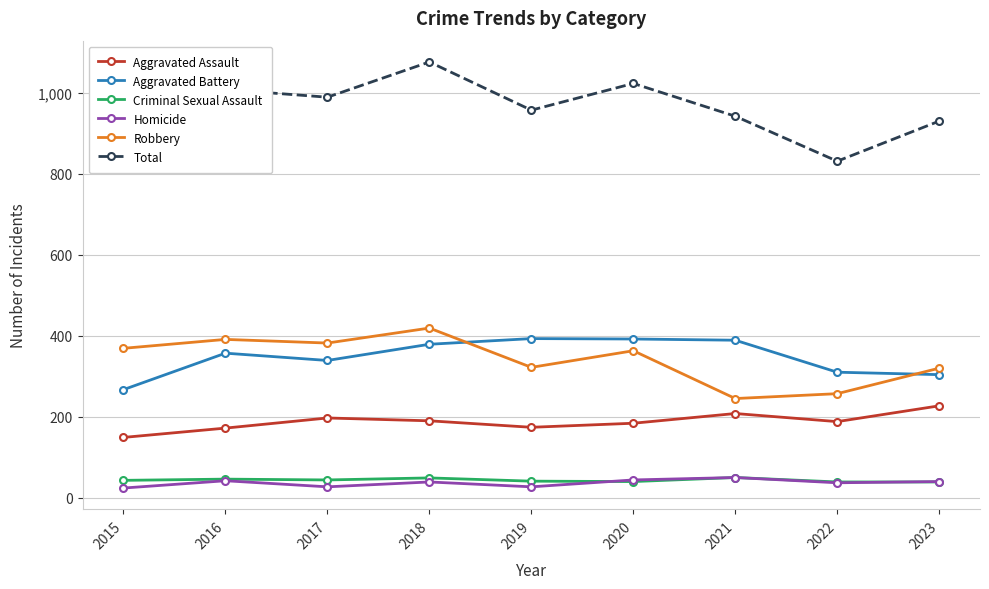

What are all the series names shown in the legend?

Aggravated Assault, Aggravated Battery, Criminal Sexual Assault, Homicide, Robbery, Total